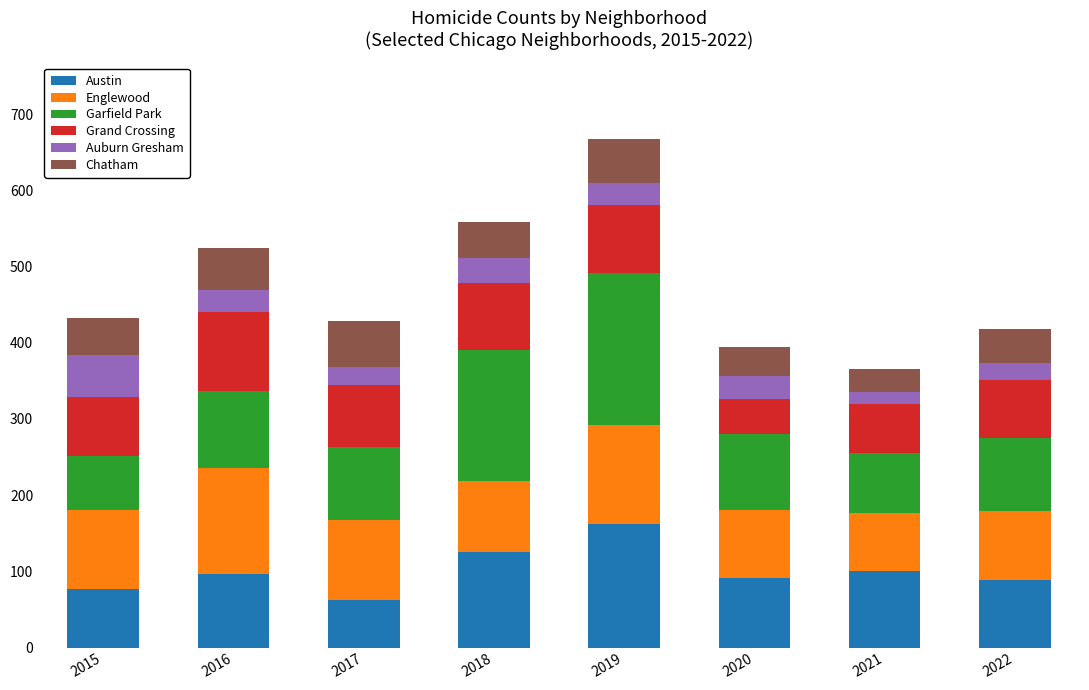

The value of Austin at 2020 is 61. True or false?

False